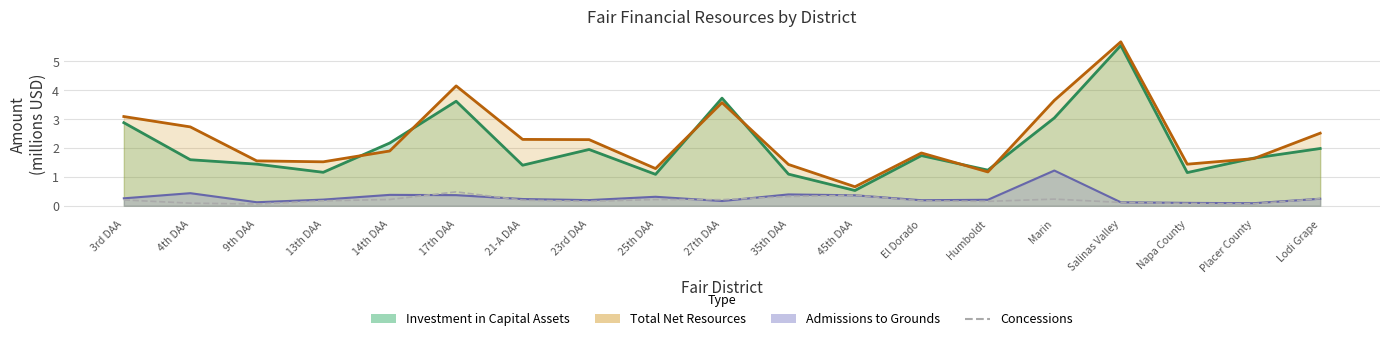

What position from the left is Lodi Grape?

19